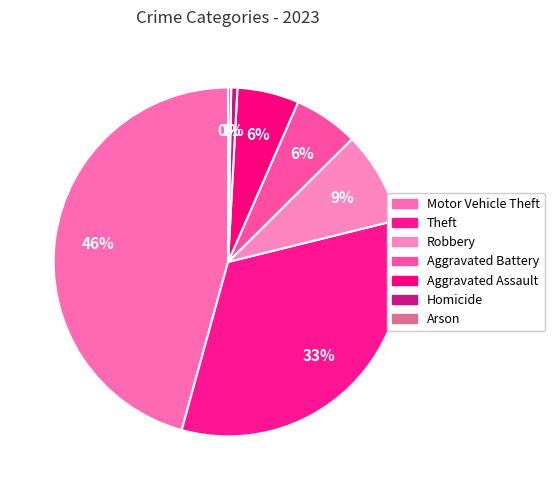

How many slices are in this pie chart?

7